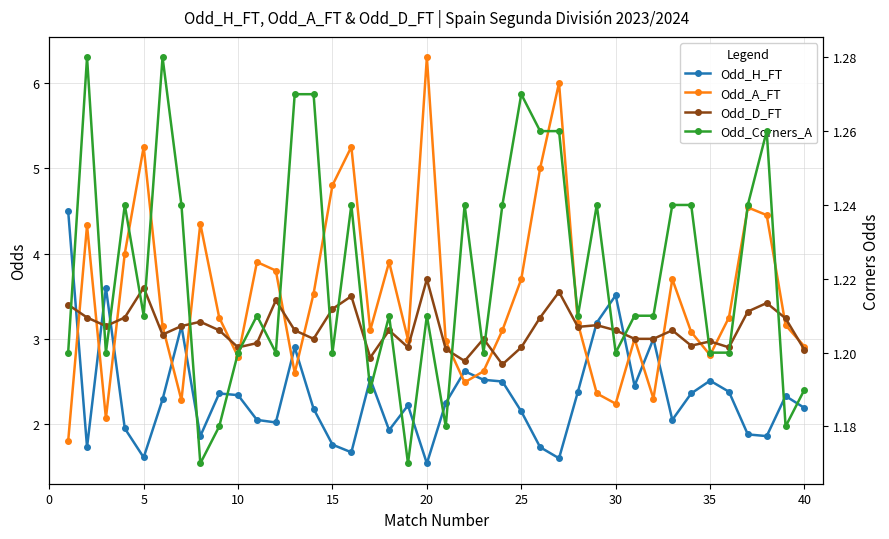

What are all the series names shown in the legend?

Odd_H_FT, Odd_A_FT, Odd_D_FT, Odd_Corners_A